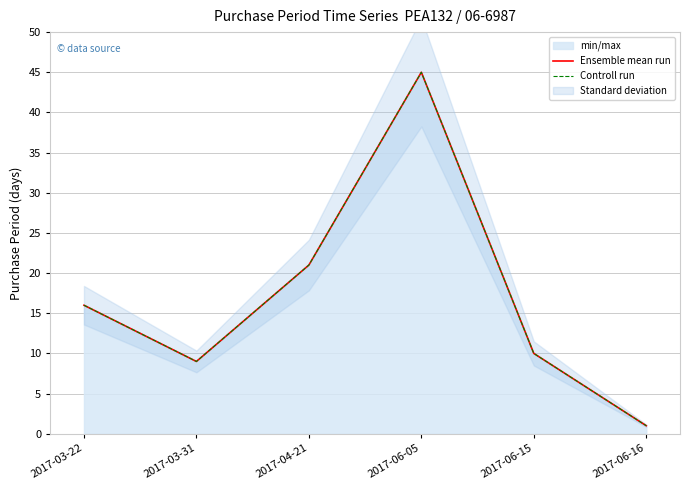

What is the value of the Controll run point at the 2nd from the left?

9